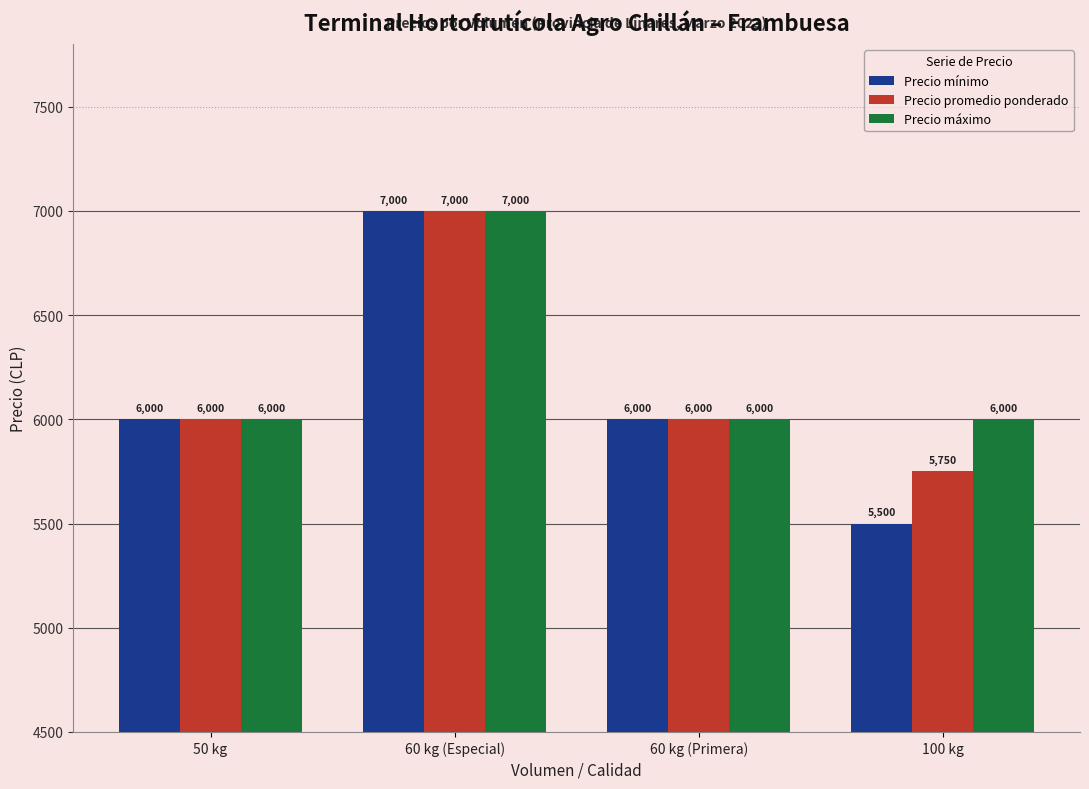

At which category is the sum across all series the highest?

60 kg (Especial)